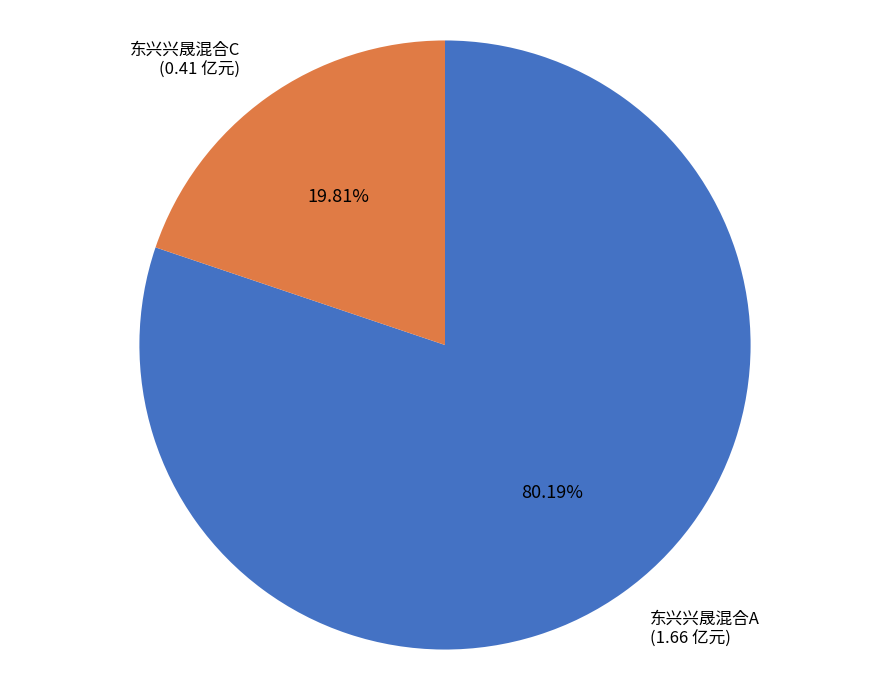

The 东兴兴晟混合A slice represents 80% of the pie. True or false?

True